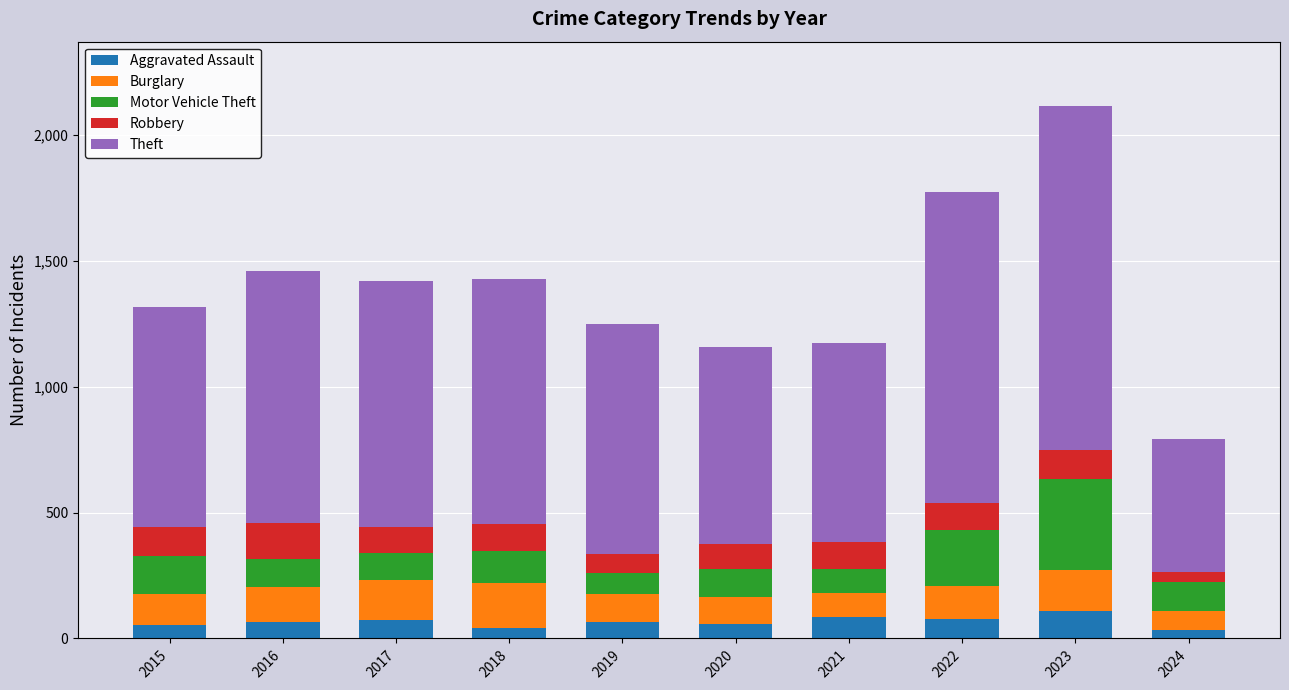

The Aggravated Assault series shows 34 at 2024. True or false?

True